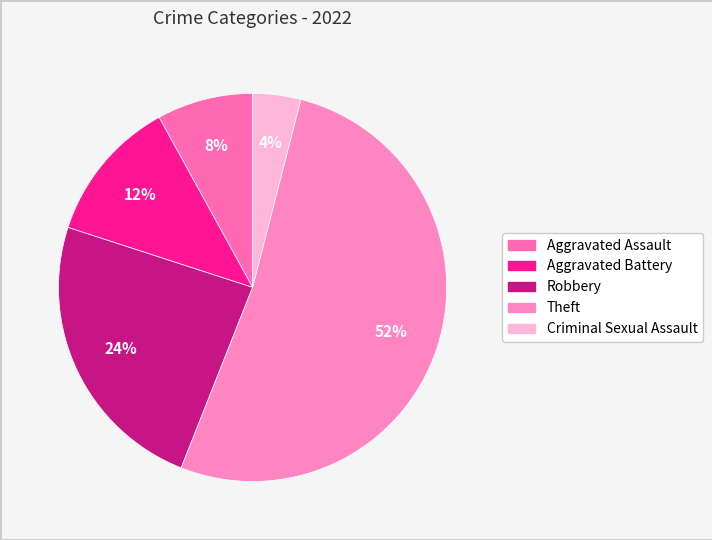

To the nearest percent, what is the difference between the largest and smallest slice percentages?

48%